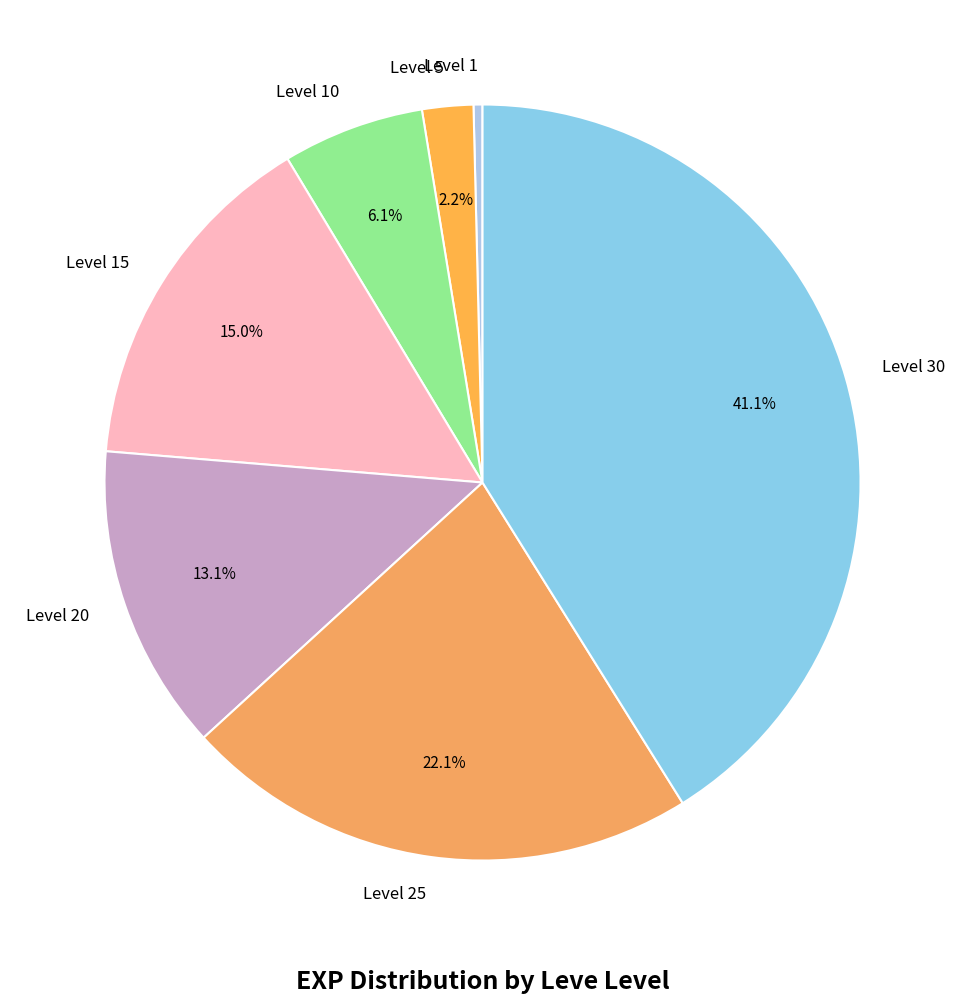

Between Level 25 and Level 10, which is larger?

Level 25